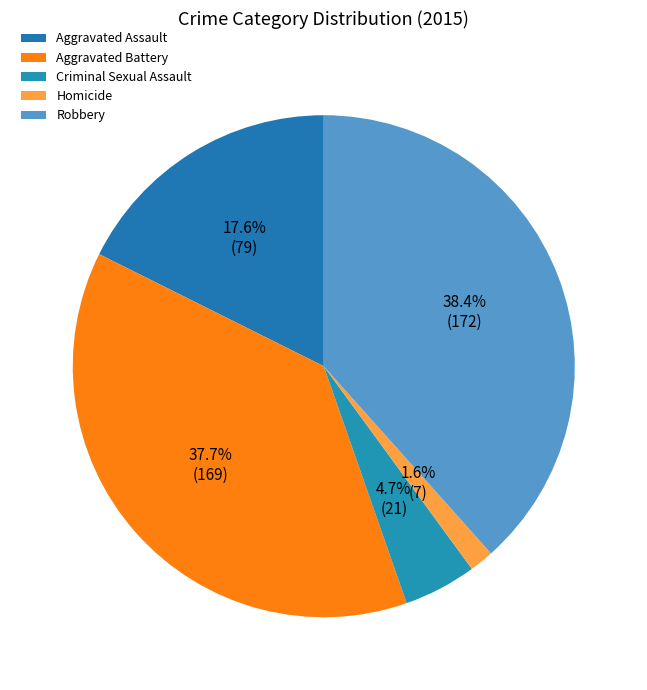

Is Criminal Sexual Assault the majority of the pie?

No